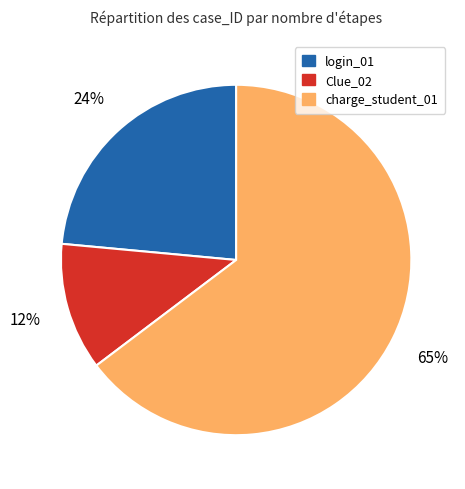

To the nearest percent, what portion does Clue_02 represent?

12%